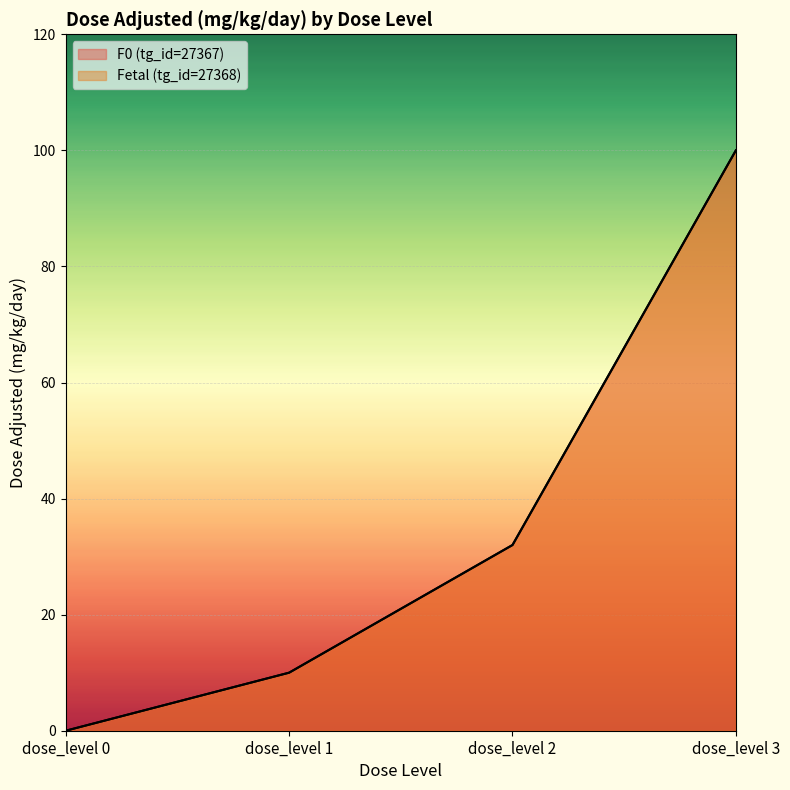

How many values in Fetal (tg_id=27368) are above zero?

3